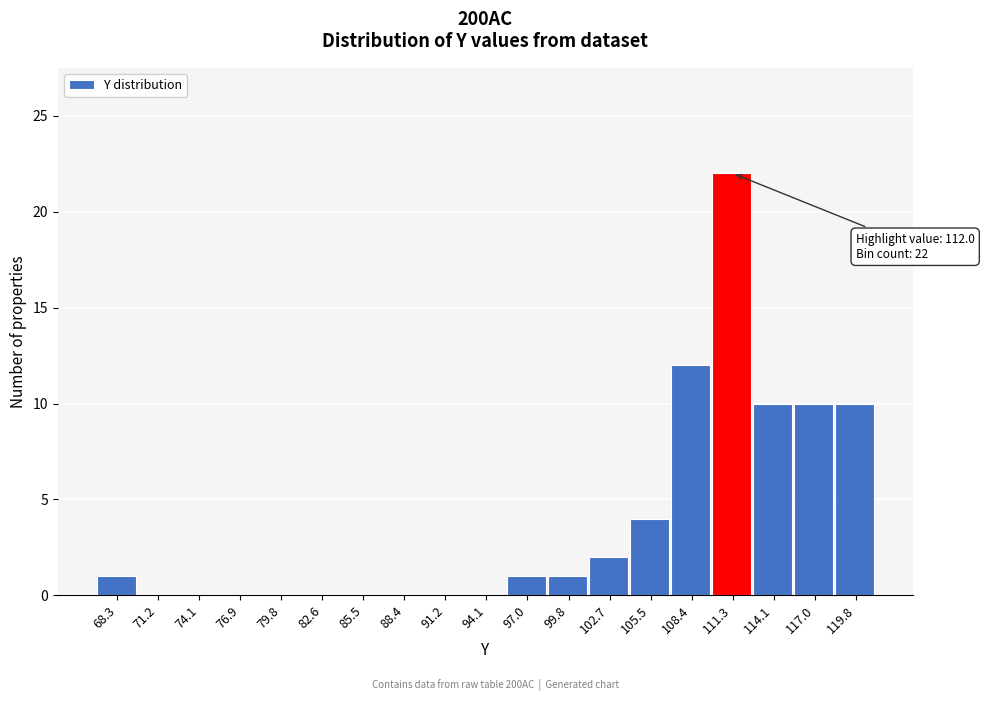

Reading left to right, what are all the values shown in this chart?

68.3=1	71.2=0	74.1=0	76.9=0	79.8=0	82.6=0	85.5=0	88.4=0	91.2=0	94.1=0	97.0=1	99.8=1	102.7=2	105.5=4	108.4=12	111.3=22	114.1=10	117.0=10	119.8=10